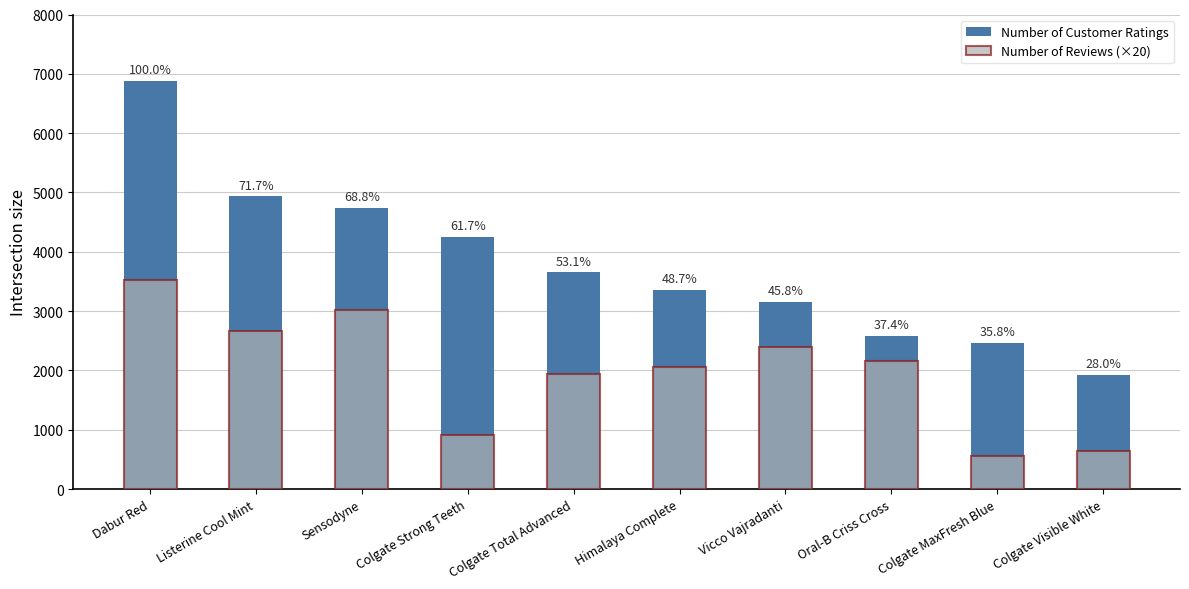

What position from the right is Colgate Visible White?

1